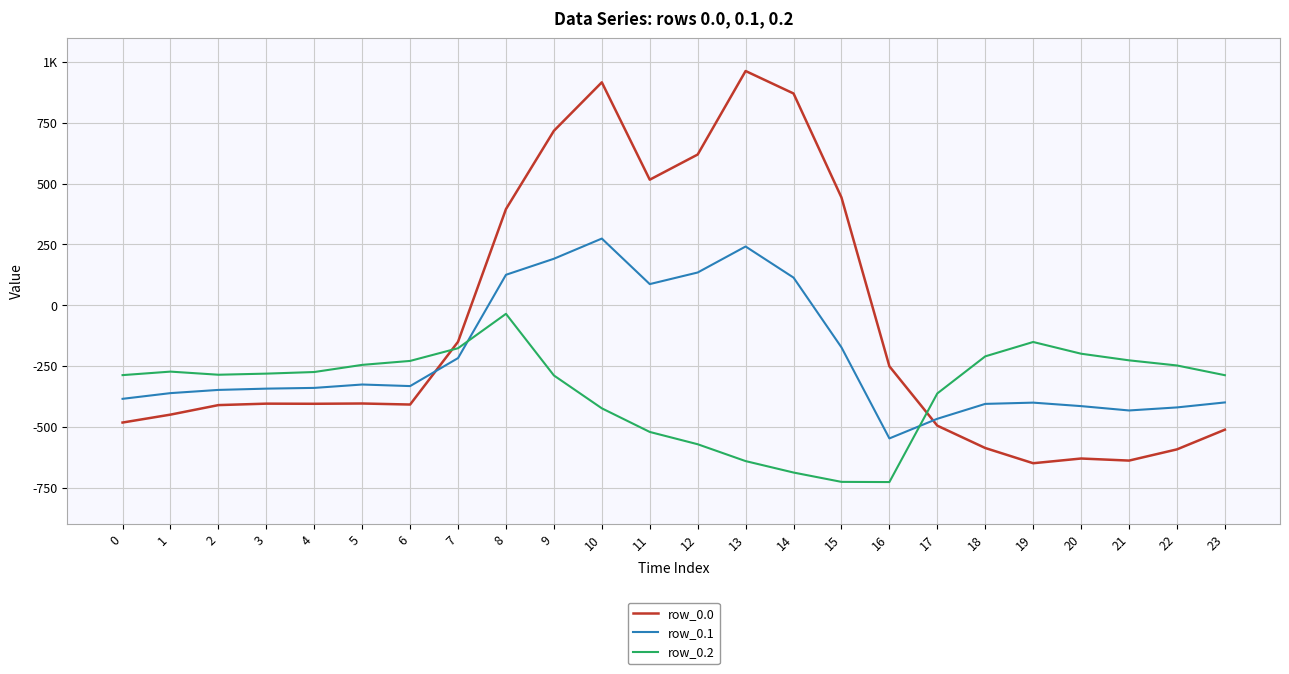

Reading left to right, list all the values displayed in this chart.

row_0.0: -482.0	-449.5	-410.3	-404.4	-404.9	-403.8	-408.0	-150.1	395.3	716.9	916.2	516.0	619.4	962.7	870.3	443.0	-250.9	-494.8	-586.7	-649.2	-629.9	-638.4	-592.3	-511.3
row_0.1: -384.6	-361.1	-347.9	-342.7	-339.6	-325.7	-332.2	-217.1	125.2	191.1	274.1	87.0	134.6	241.5	113.7	-173.1	-547.3	-466.6	-405.4	-400.2	-414.5	-432.4	-419.9	-399.4
row_0.2: -287.1	-272.7	-285.5	-281.0	-274.4	-245.0	-228.8	-176.6	-35.3	-288.5	-423.5	-520.6	-571.2	-640.4	-687.4	-725.8	-726.6	-362.4	-210.0	-151.0	-199.2	-226.4	-247.4	-287.5